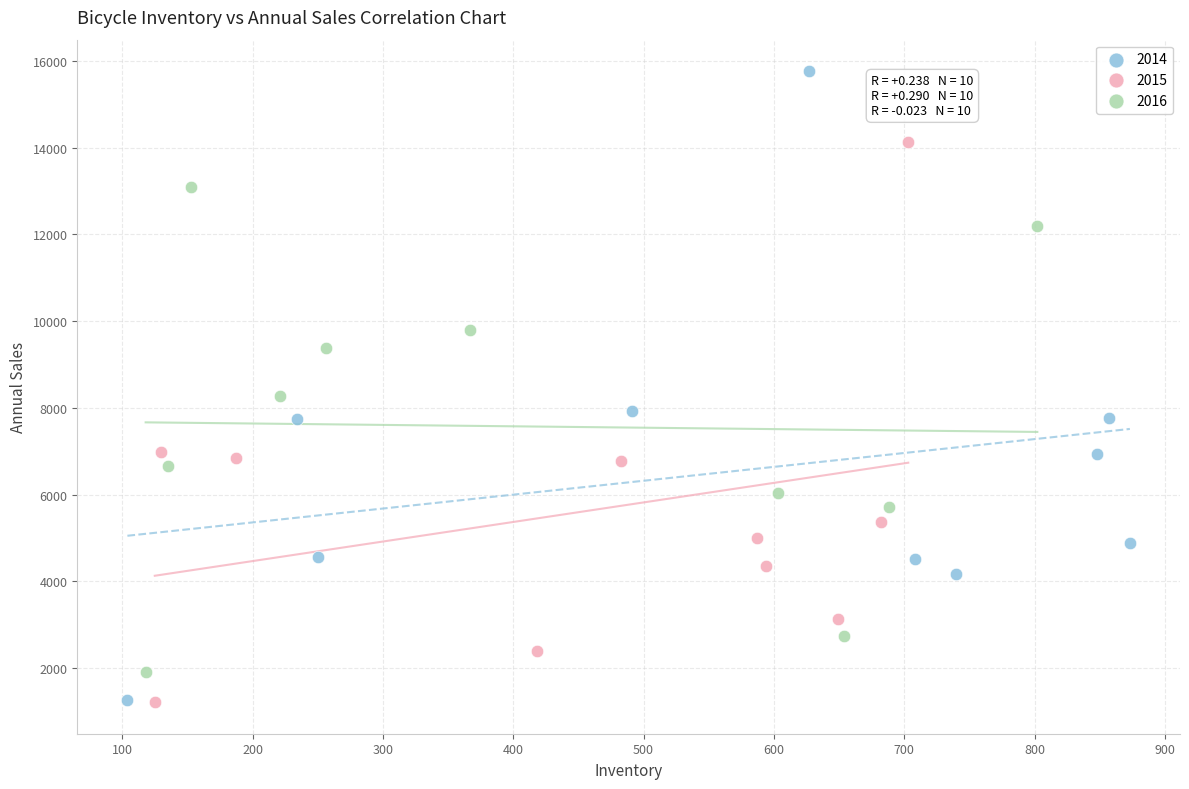

Which series contains the highest Y value?

2014